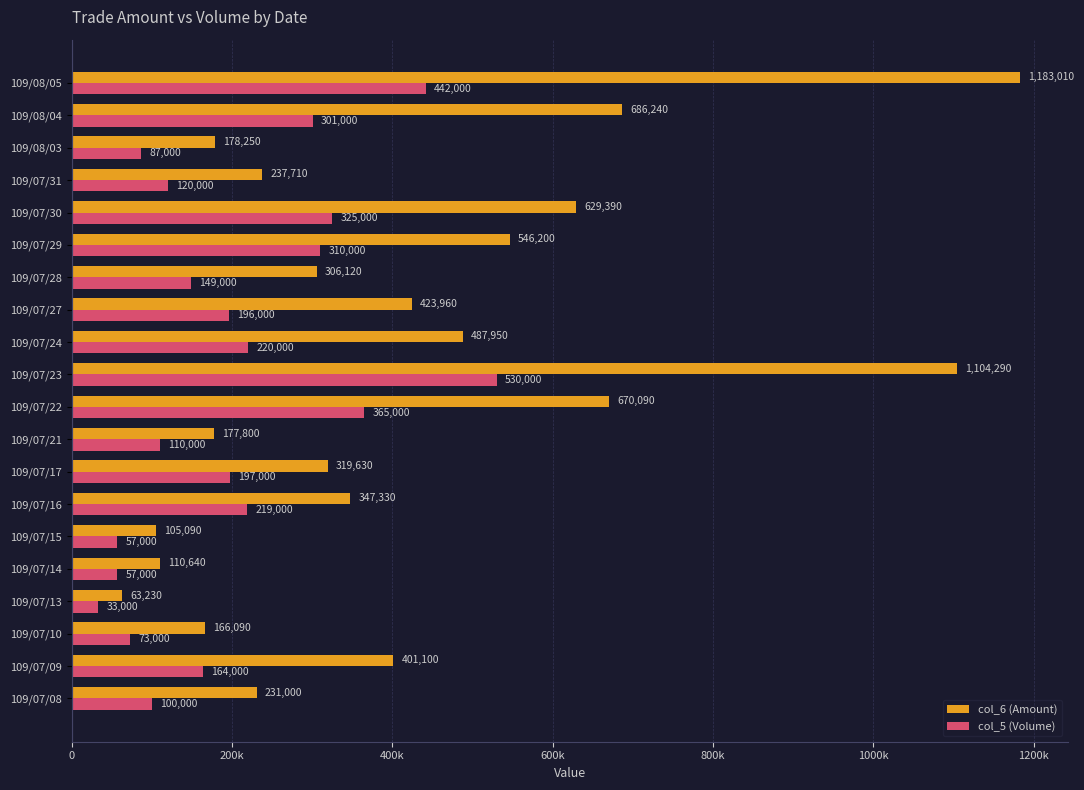

Which category has the lowest value across all series?

109/07/13